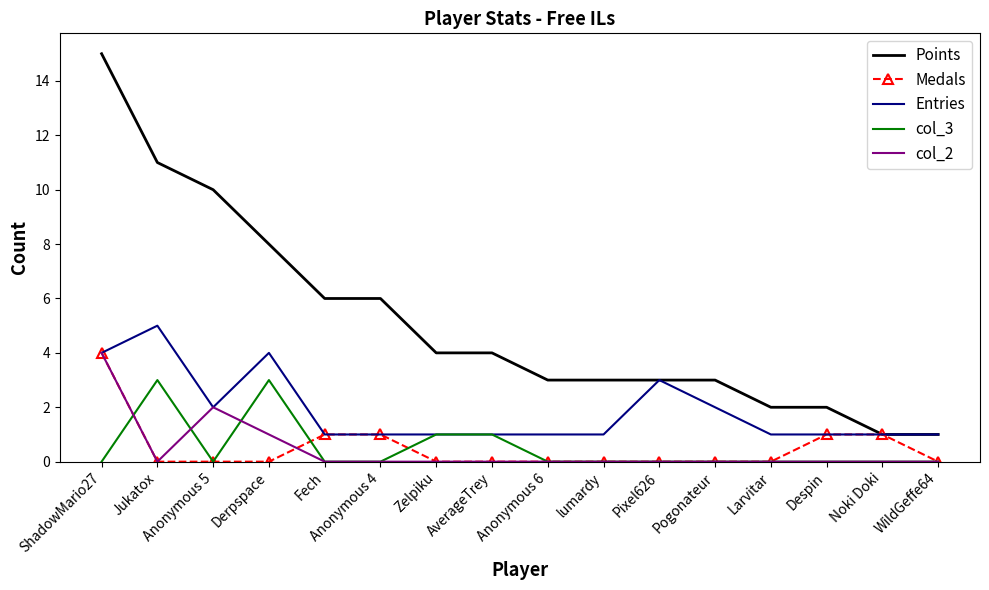

What is the highest value of the Entries series?

5